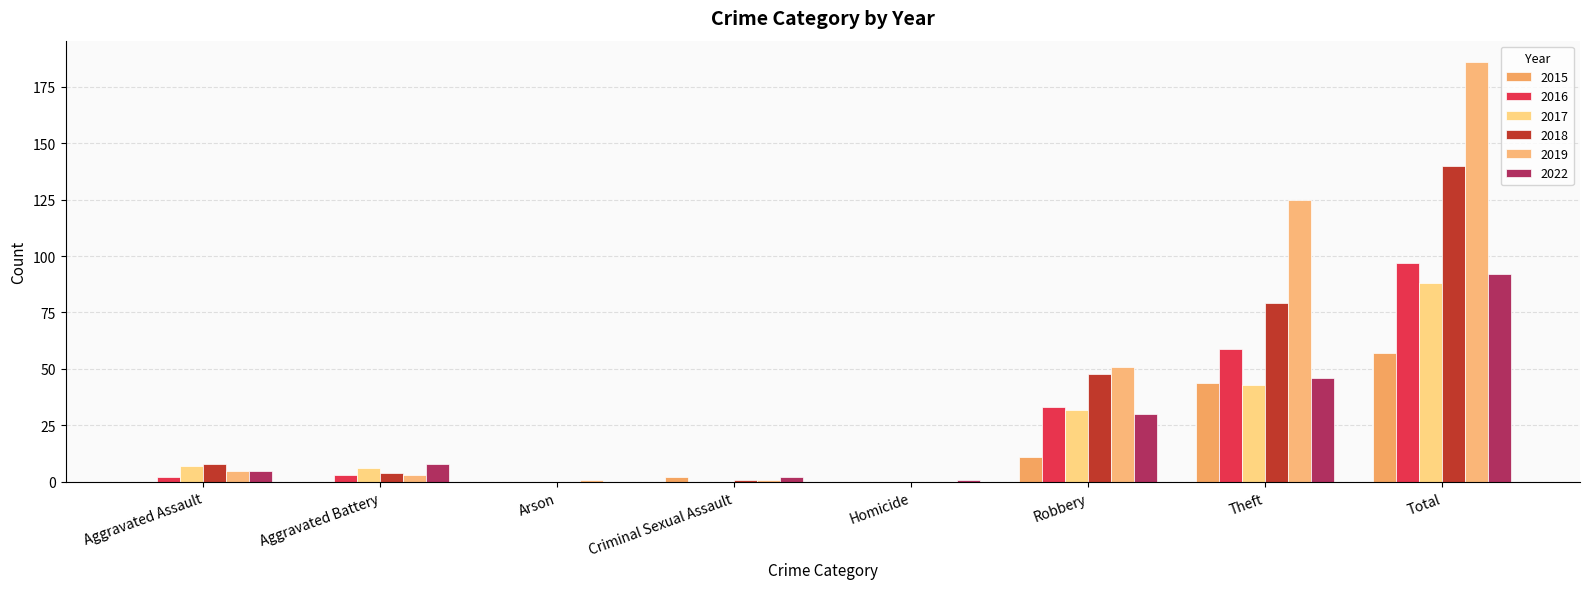

At which label is 2022 closest to 46?

Theft